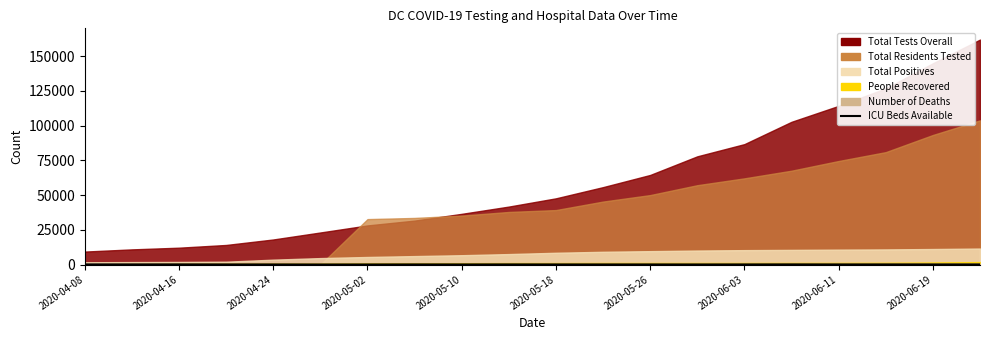

Where does the data first go above 84?

2020-04-08